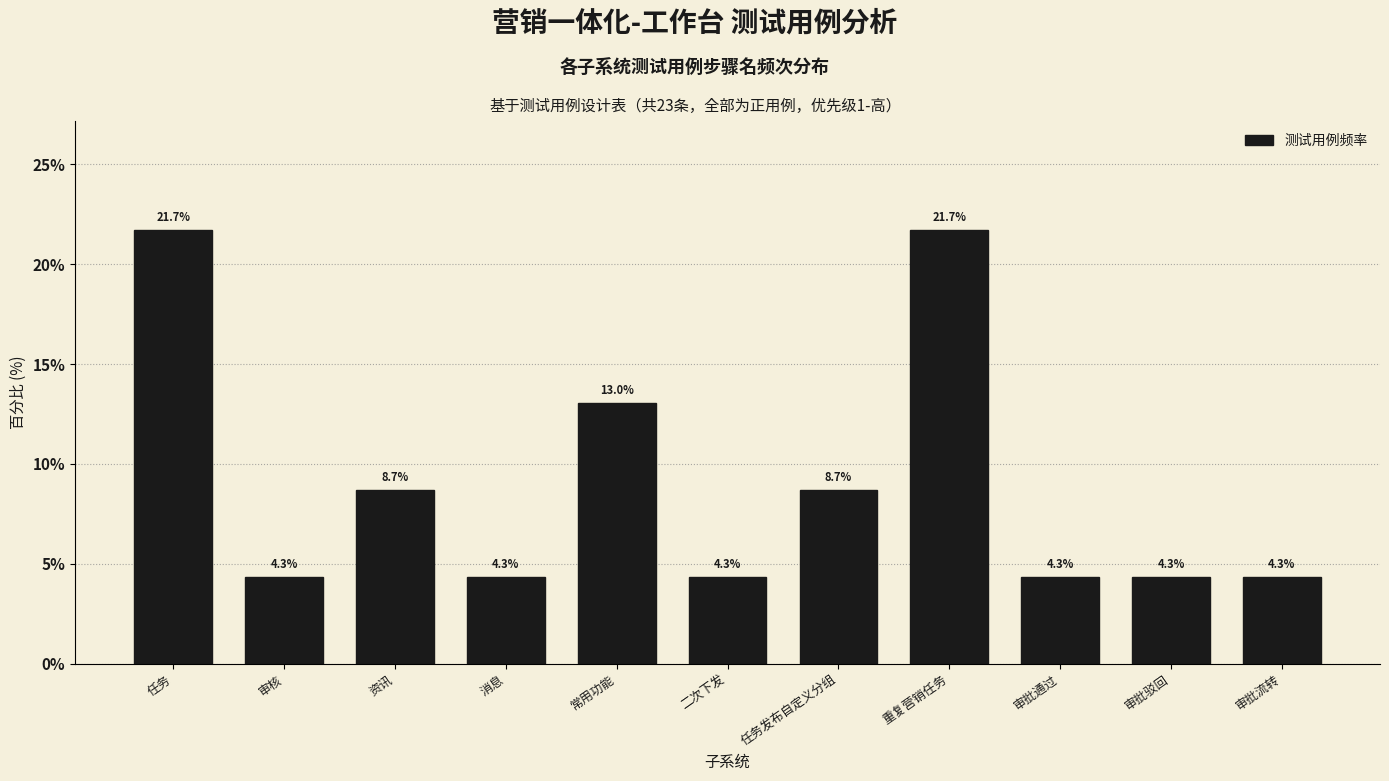

Reading right to left, transcribe all the data shown in this chart.

审批流转=4.3	审批驳回=4.3	审批通过=4.3	重复营销任务=21.7	任务发布自定义分组=8.7	二次下发=4.3	常用功能=13.0	消息=4.3	资讯=8.7	审核=4.3	任务=21.7